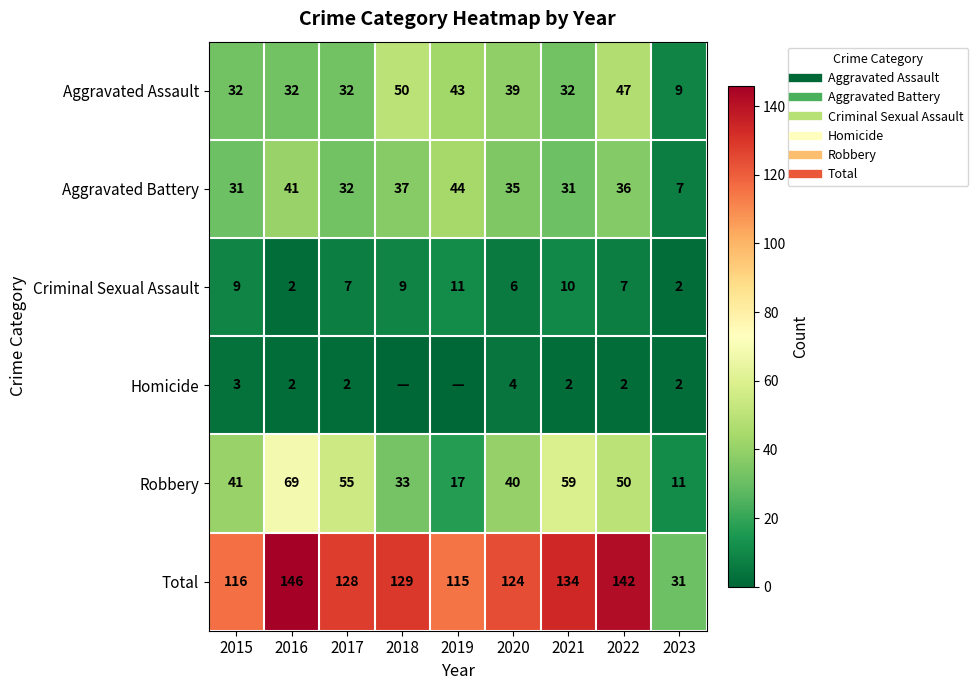

The value of Aggravated Battery at 2021 is 31. True or false?

True